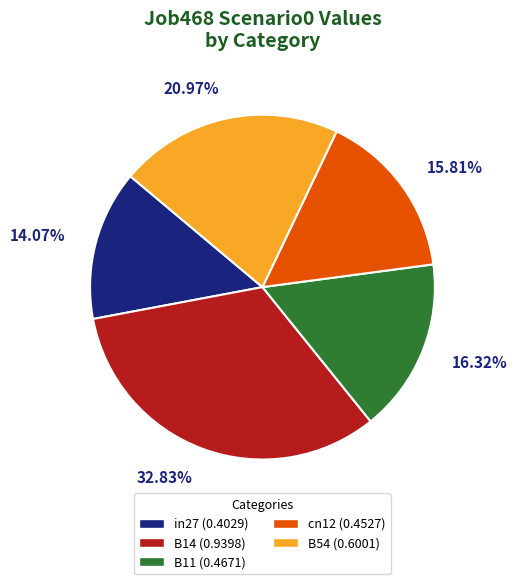

How much of the chart is everything except B11?

83.7%